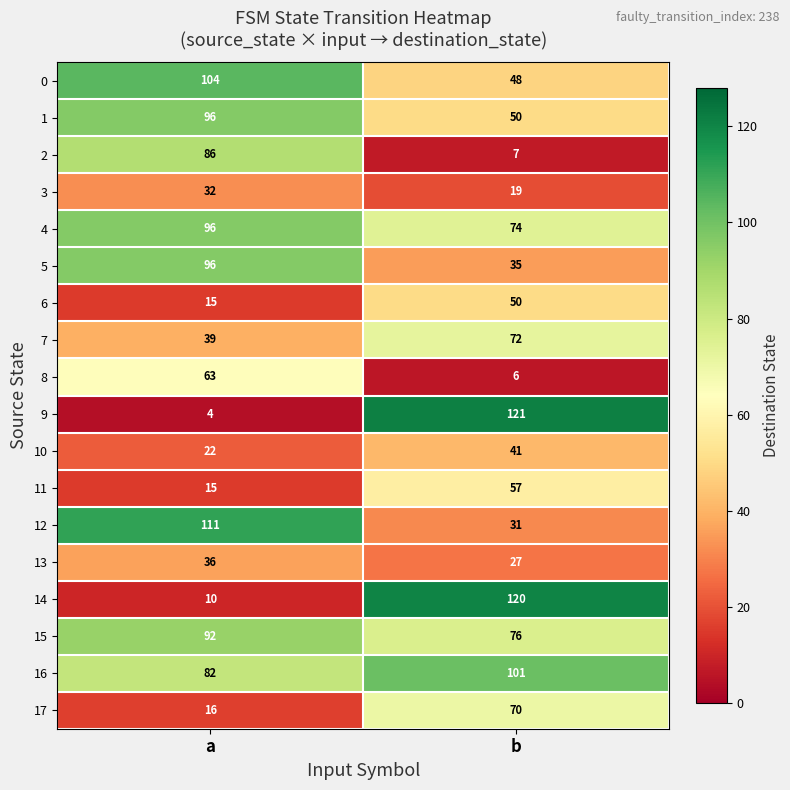

Which series has the largest total across all categories?

16